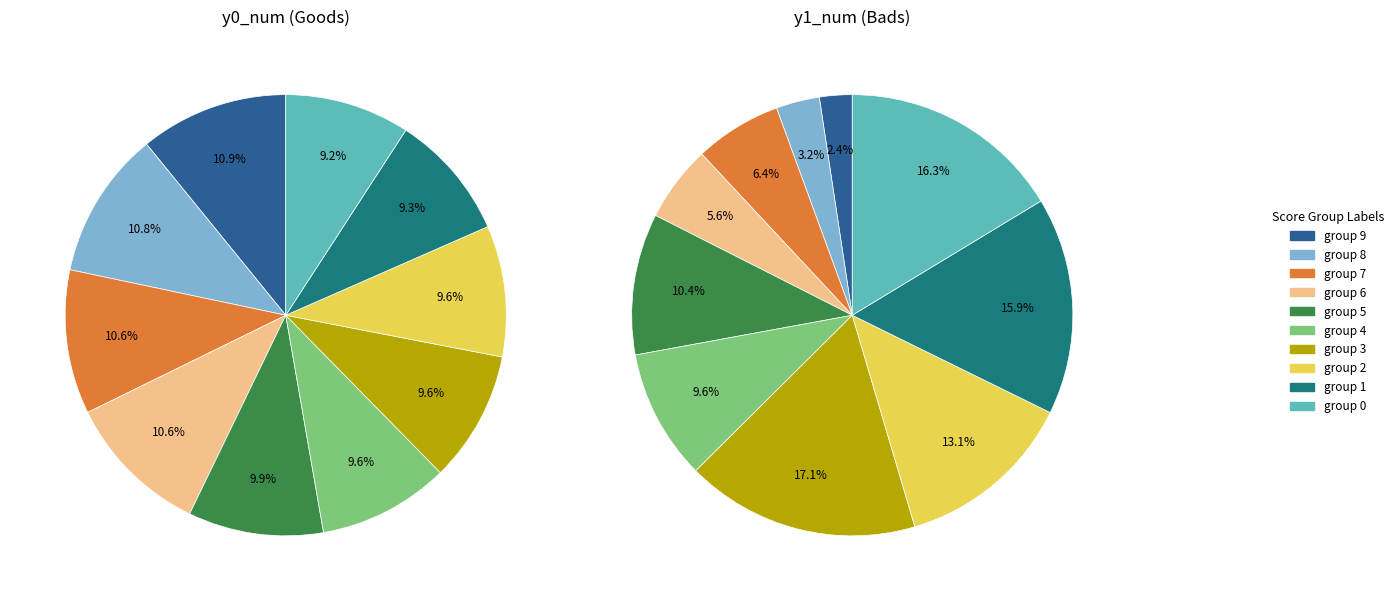

True or false: group 6 accounts for 11% of the total.

True